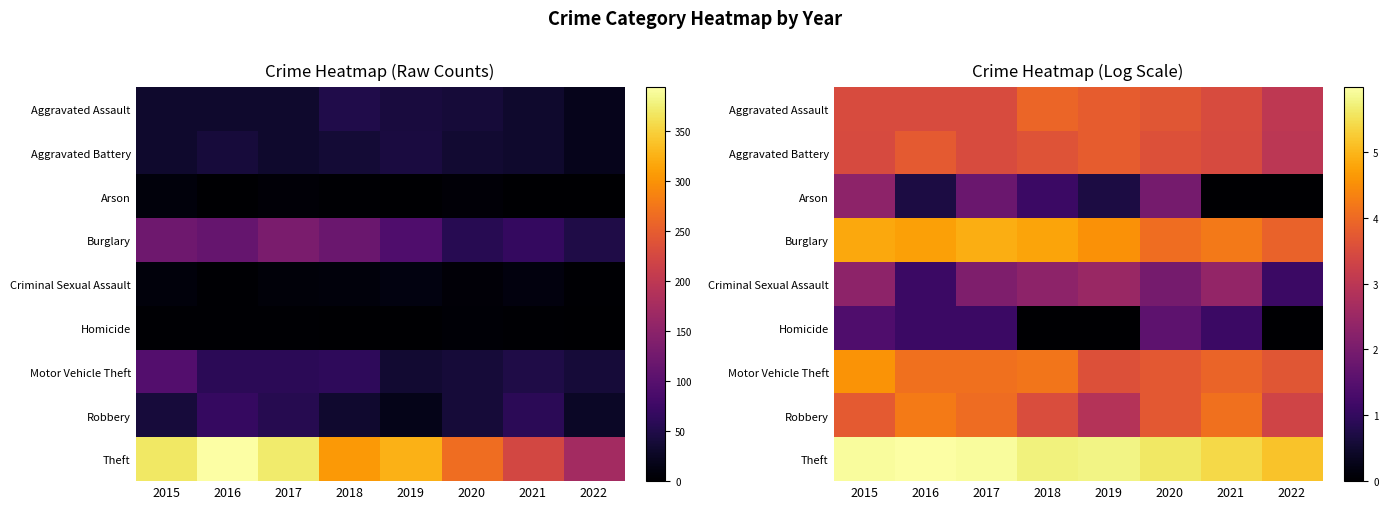

Which category has the lowest value across all series?

2021